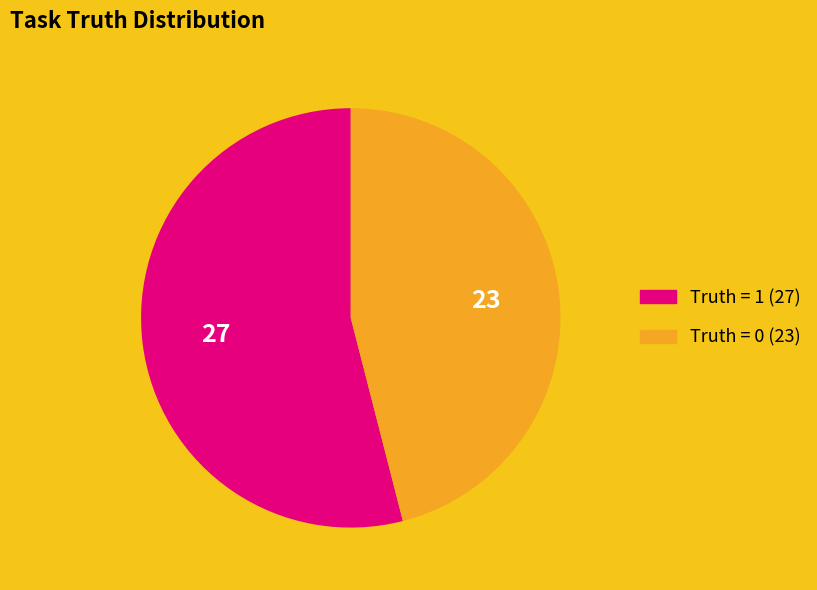

Rank the categories by value from lowest to highest.

Truth = 0 (23), Truth = 1 (27)